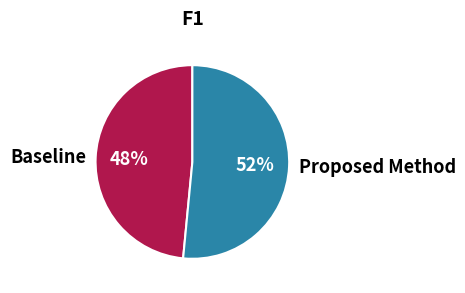

How many segments does this pie chart have?

2